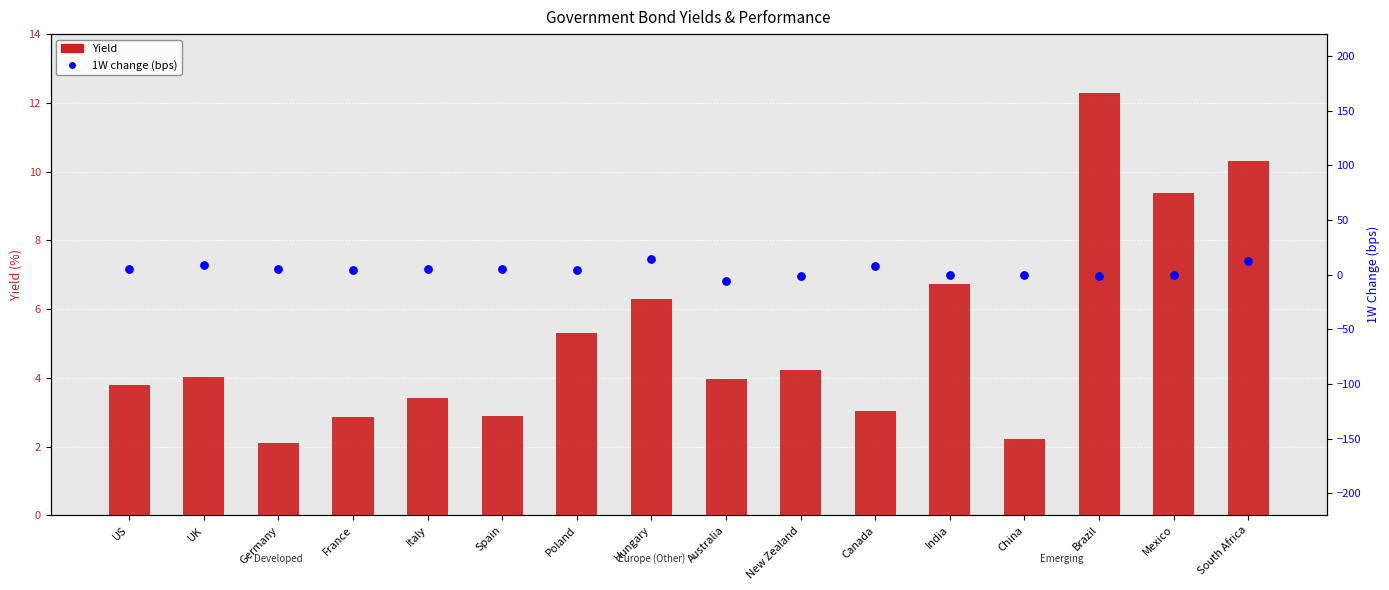

What is the total value across all series at Hungary?

20.6